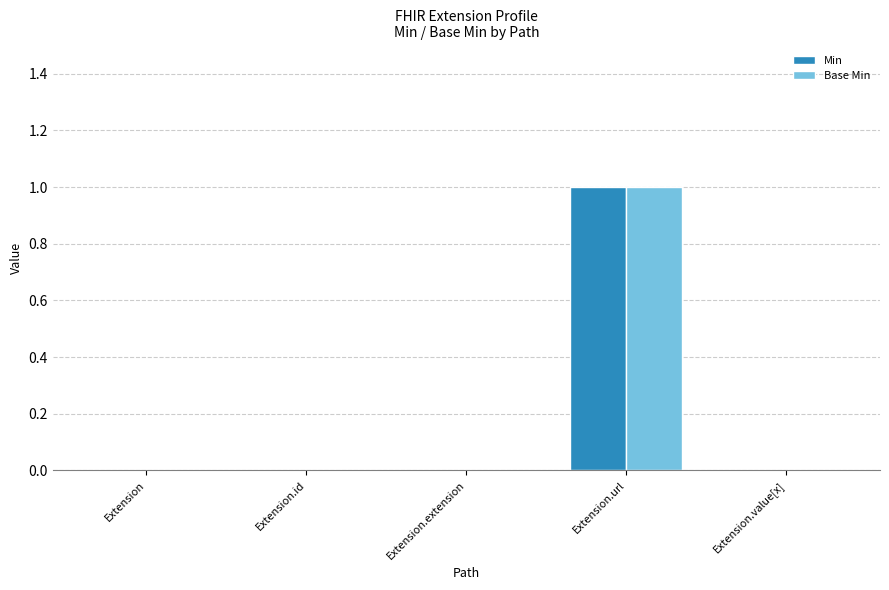

The value of Base Min at Extension.extension is 0. True or false?

True